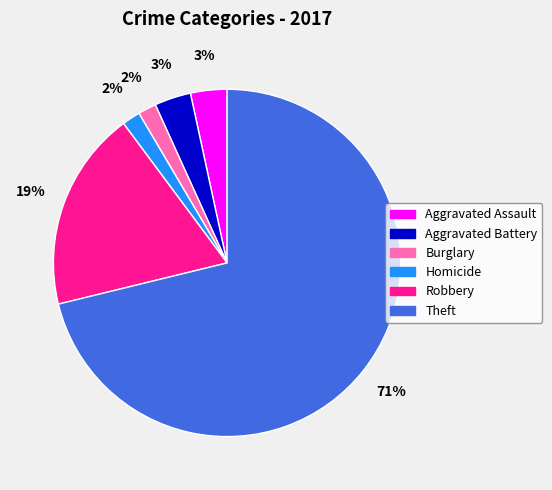

Does any single category account for the majority?

Yes